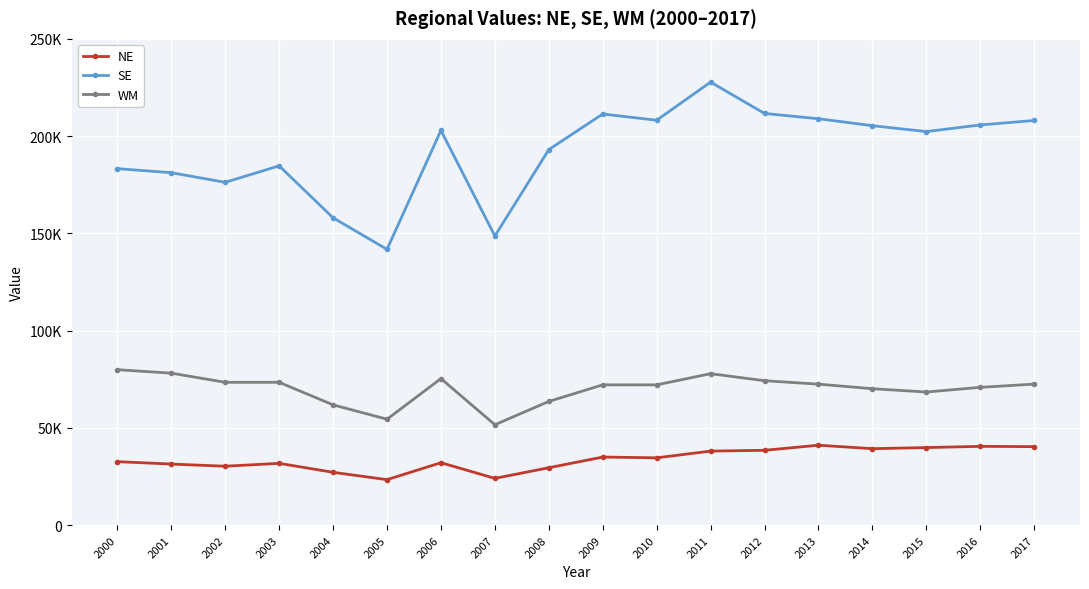

Where is the first local maximum for NE?

2003